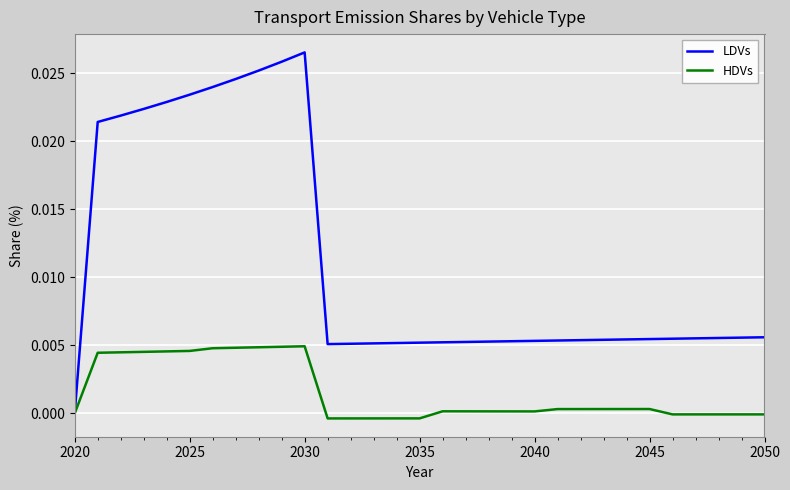

Rank the series by their maximum value, from highest to lowest.

LDVs, HDVs